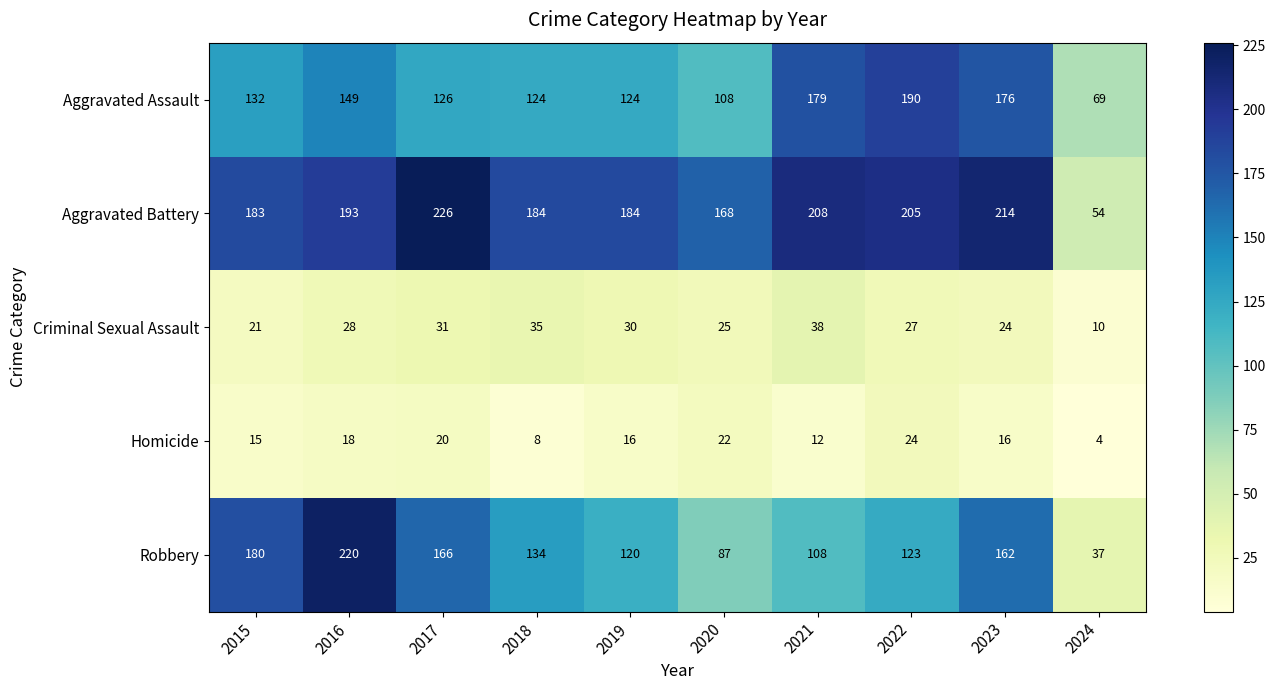

Between 2021 and 2023, which series saw the biggest shift?

Robbery